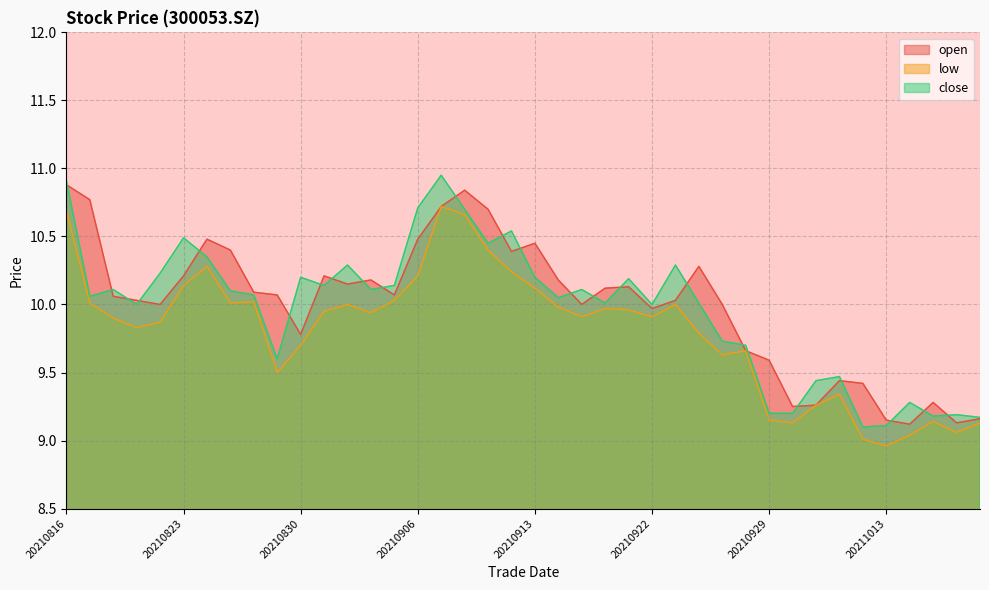

In close, how many points are lower than both neighbors (excluding endpoints)?

11